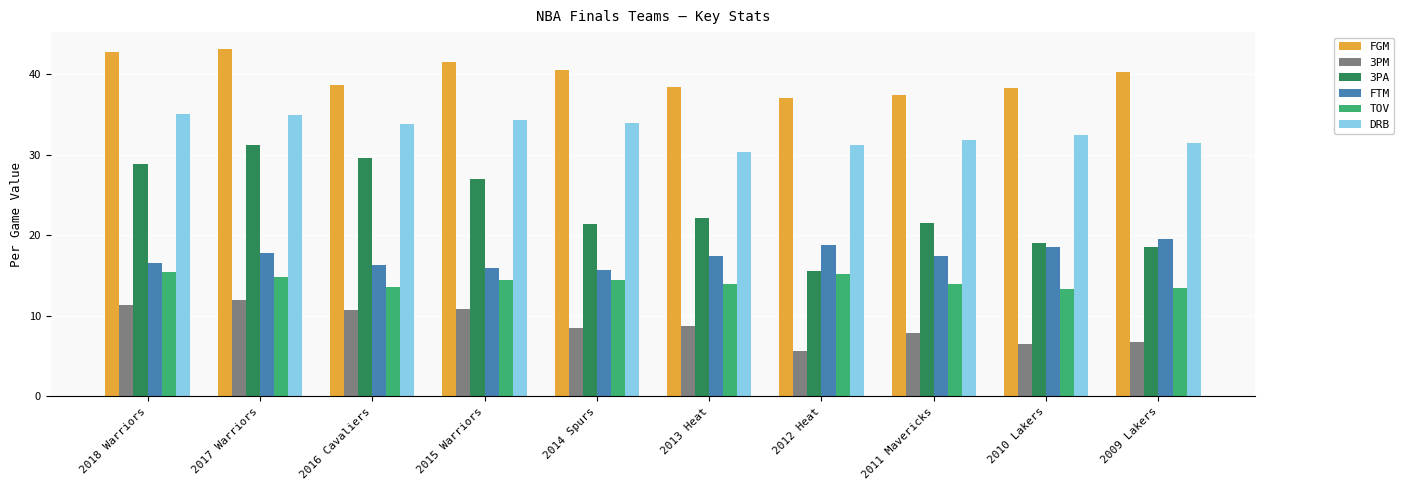

What is the label of the 1st bar from the right?

2009 Lakers